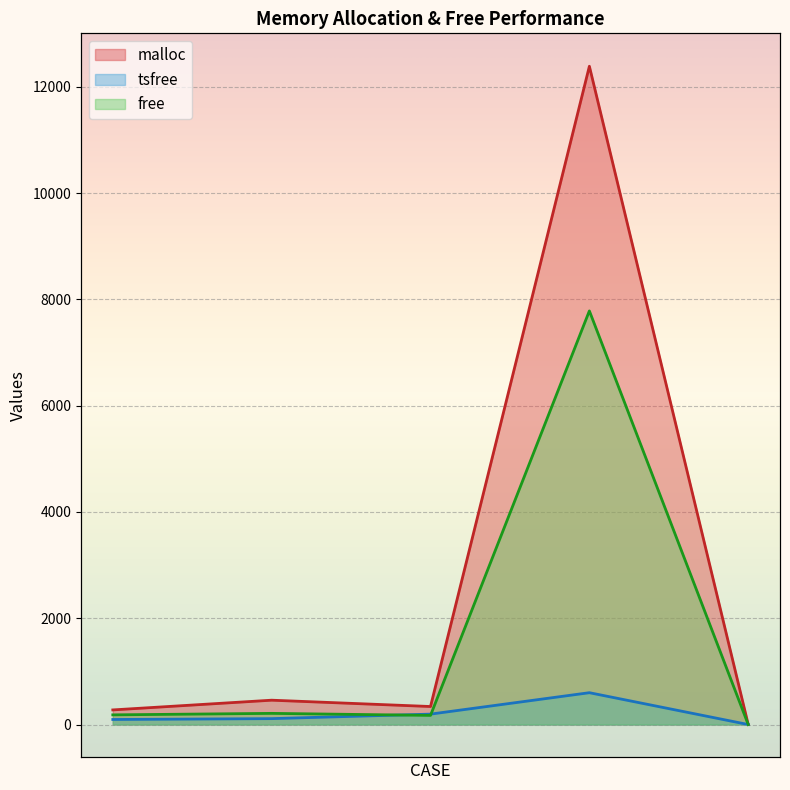

True or false: malloc and tsfree intersect in this chart.

False